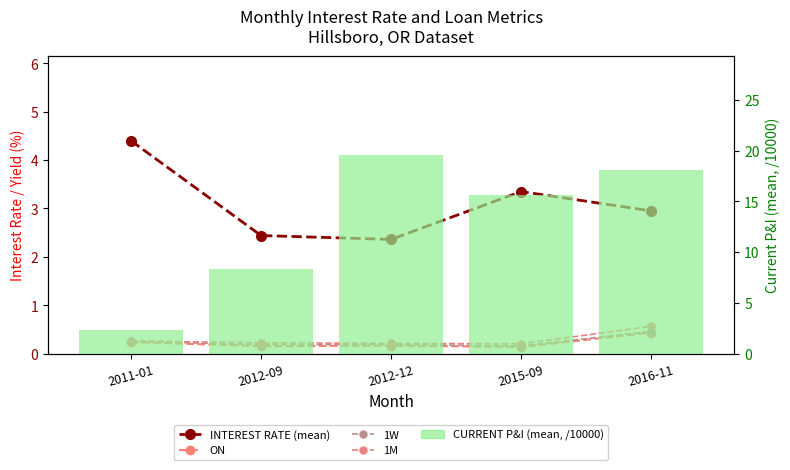

Is the value of ON at 2015-09 greater than the value of 1W at 2012-12?

No